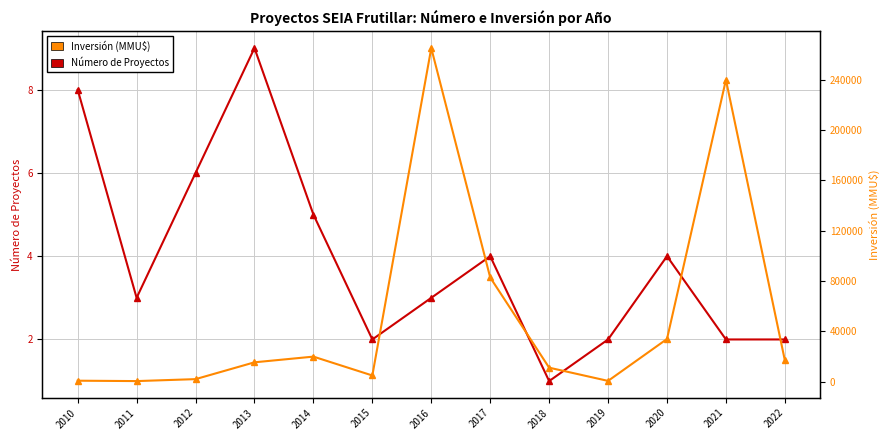

Between 2015 and 2019, which is larger?

2015